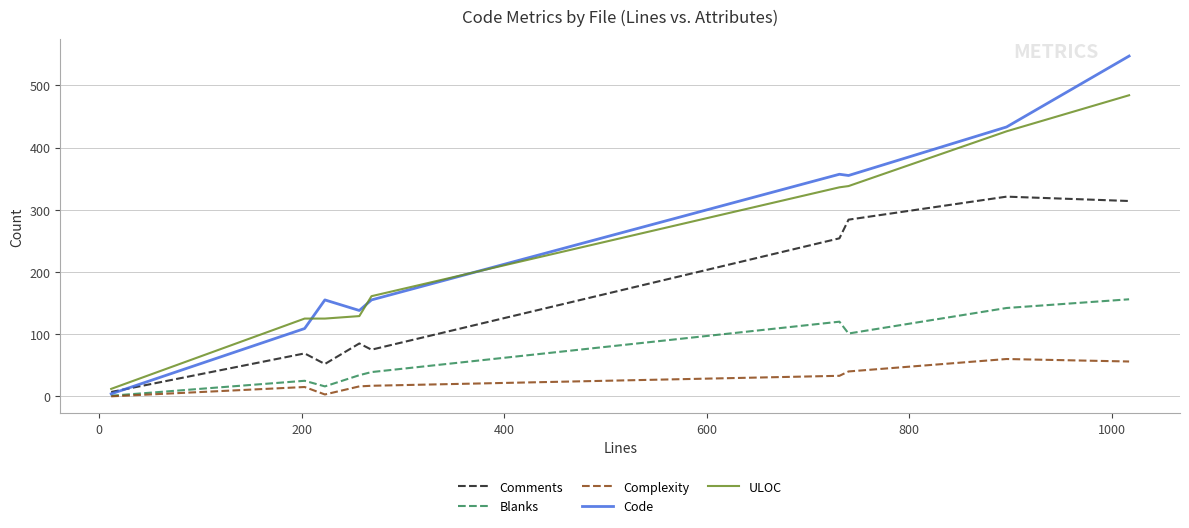

At how many categories does at least one series exceed 457?

1